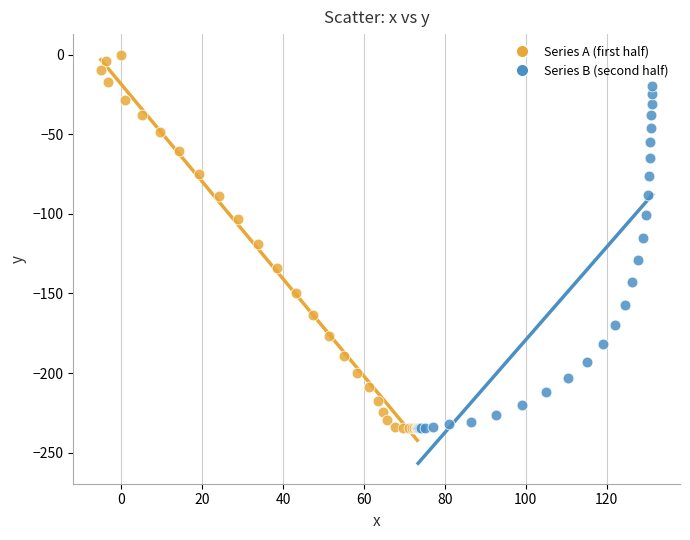

Which series contains the highest Y value?

Series A (first half)